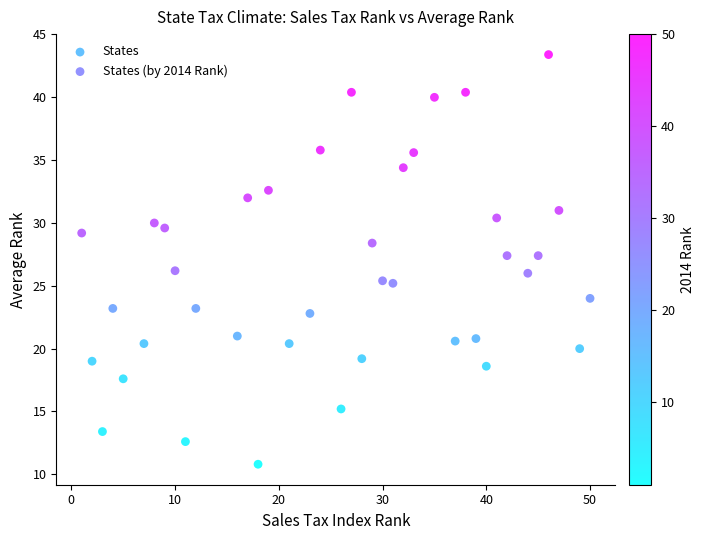

What is the range of Y values (max minus min)?

32.6